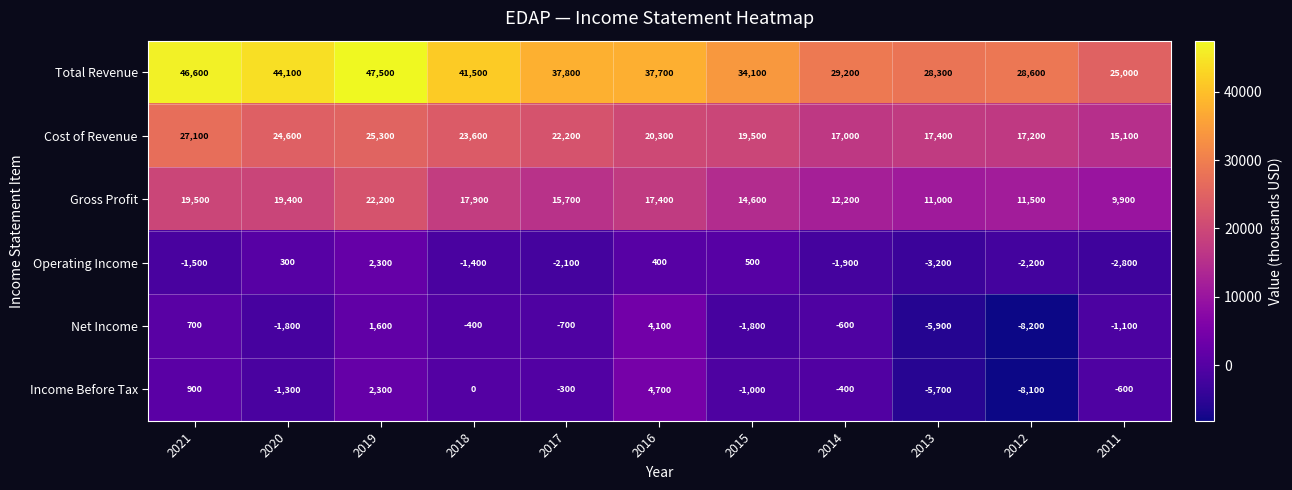

Which series has the widest spread of values?

Total Revenue